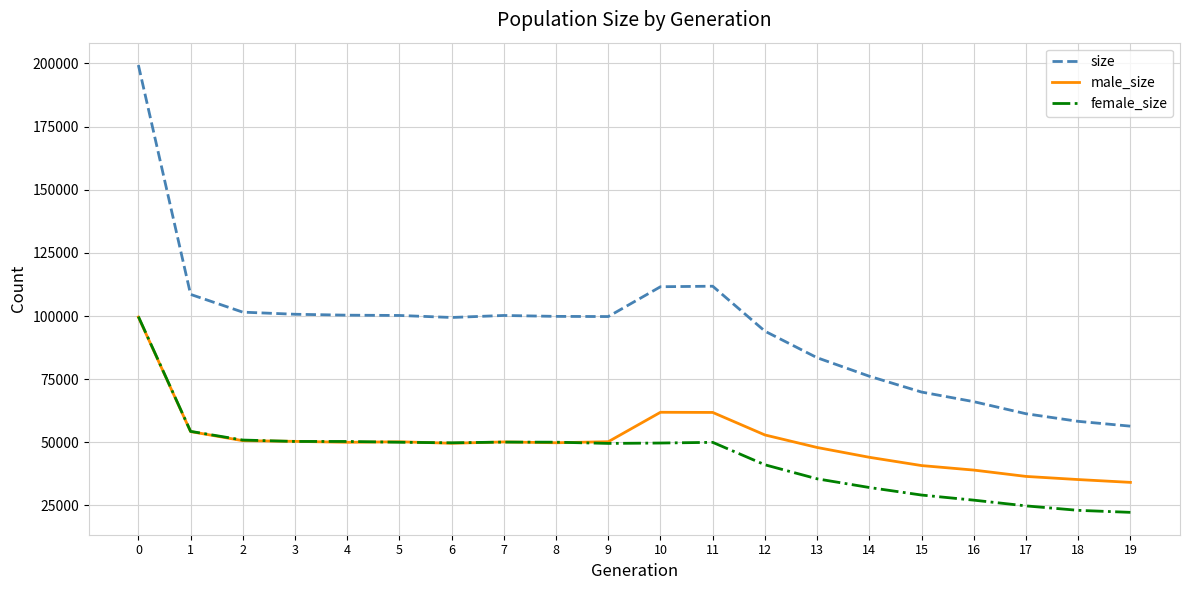

True or false: size and female_size intersect in this chart.

False